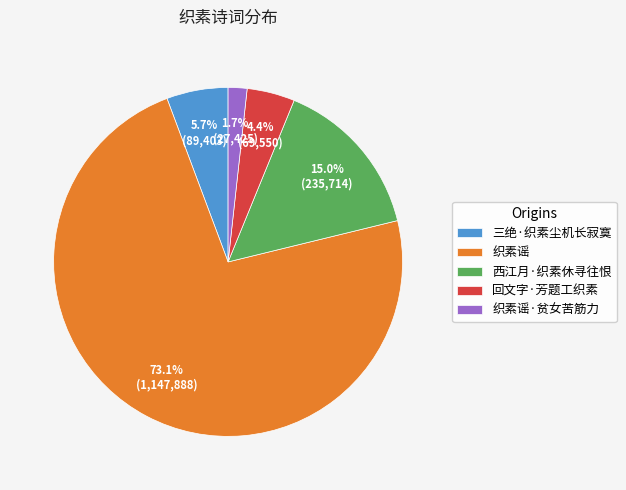

Count the number of slices in the pie.

5